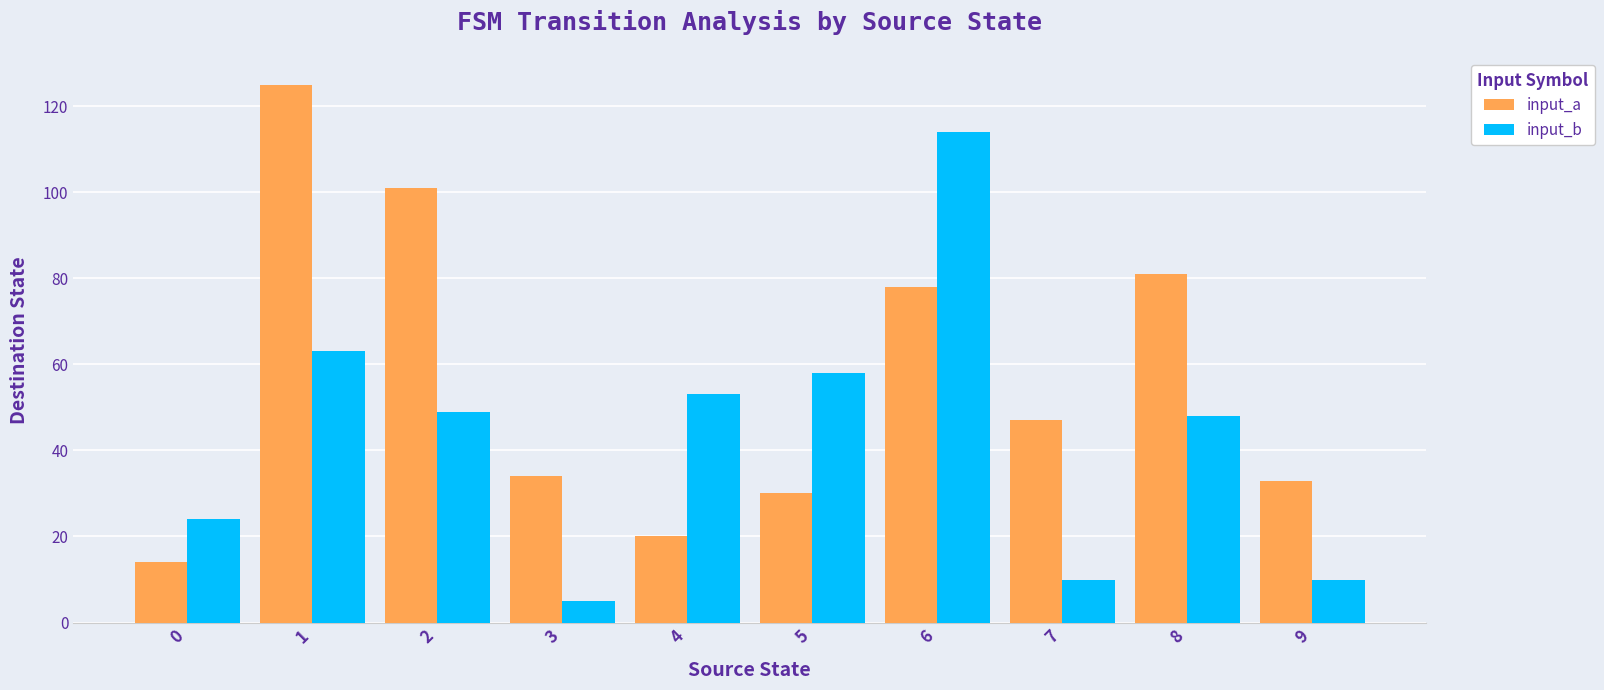

Reading left to right, what are all the values shown in this chart?

input_a: 0=14	1=125	2=101	3=34	4=20	5=30	6=78	7=47	8=81	9=33
input_b: 0=24	1=63	2=49	3=5	4=53	5=58	6=114	7=10	8=48	9=10